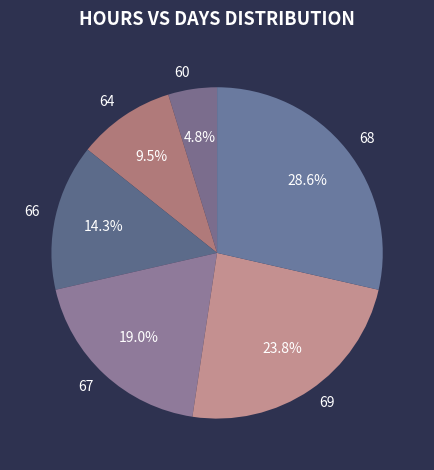

Which has a higher value, 67 or 69?

69